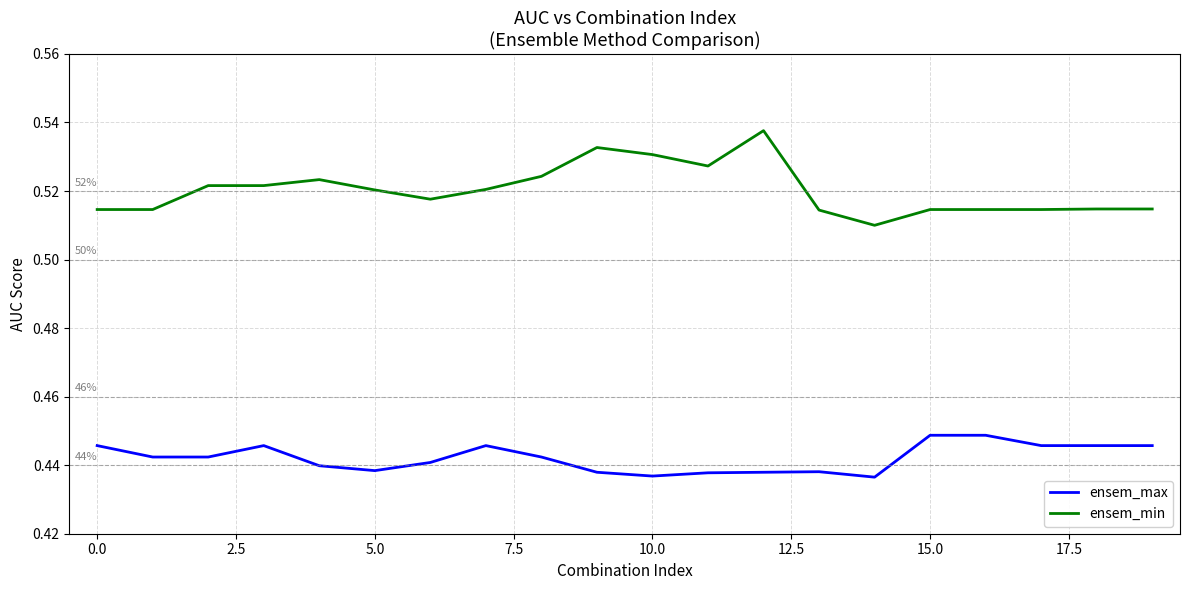

True or false: ensem_max has more than 1 interior local peaks.

True